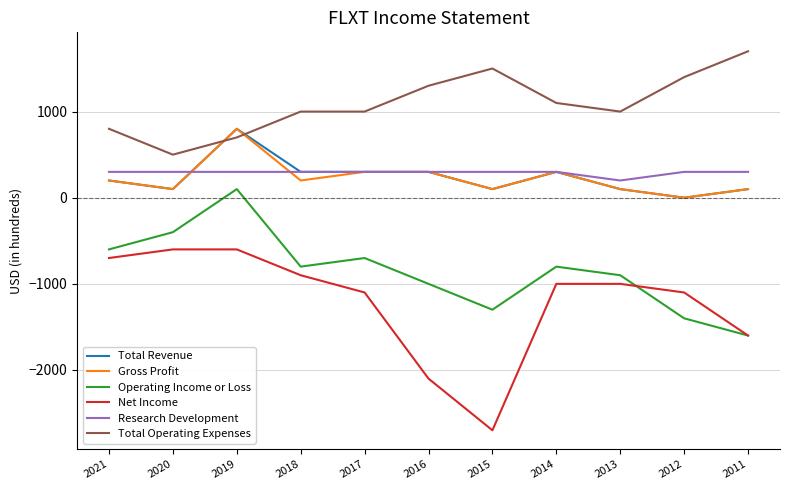

What is the average value of the Total Operating Expenses series?

1091